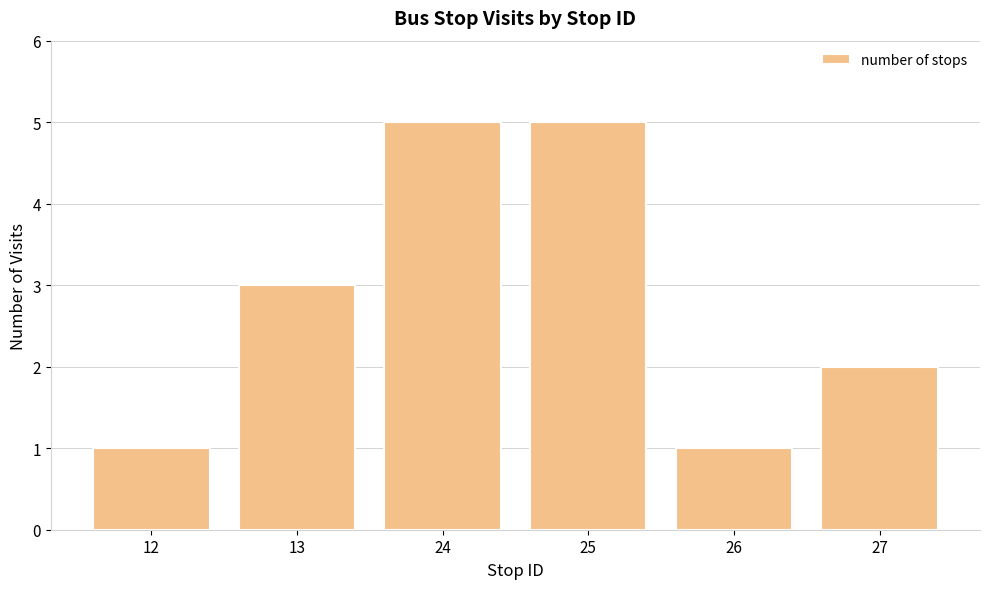

True or false: the data shows 0 at 26.

False